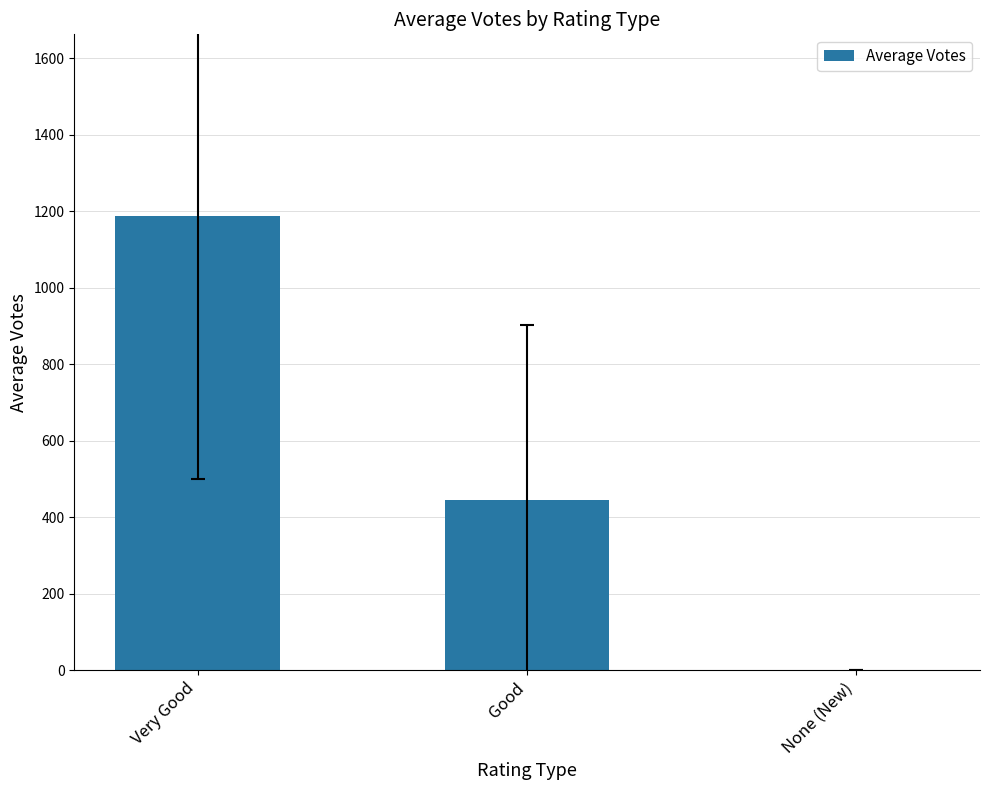

Between Good and None (New), which is larger?

Good